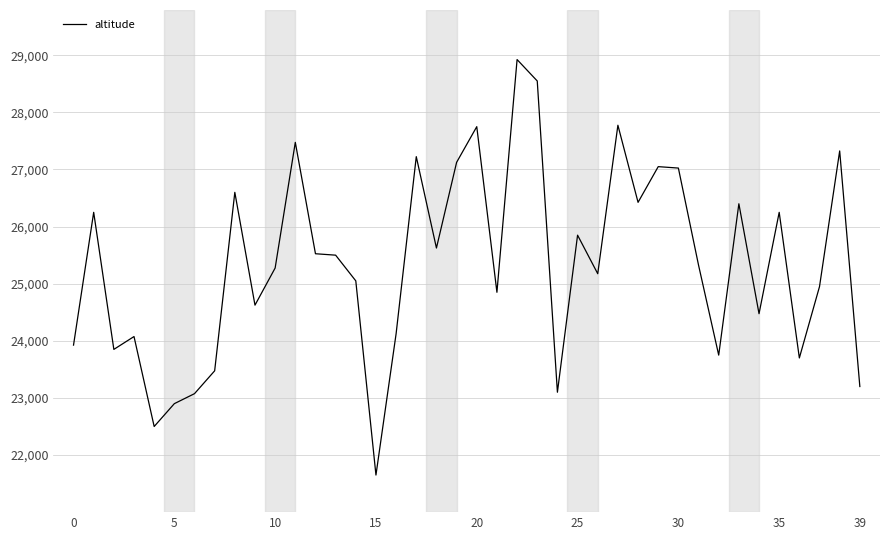

What is the maximum value shown in the chart?

28925